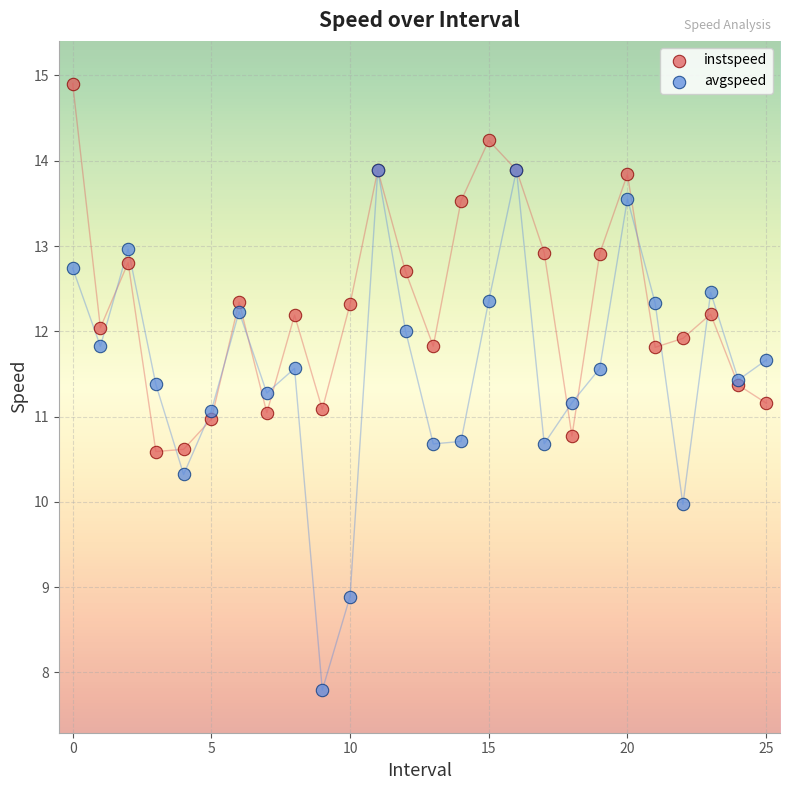

Which series has the largest Y range (max minus min)?

avgspeed